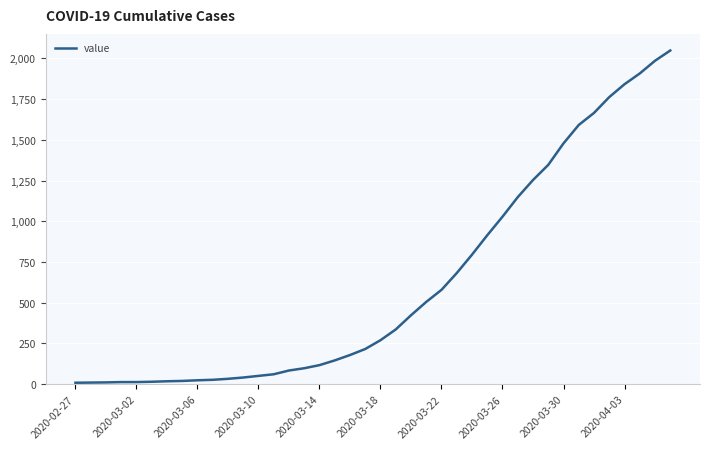

What is the greatest value displayed?

2048